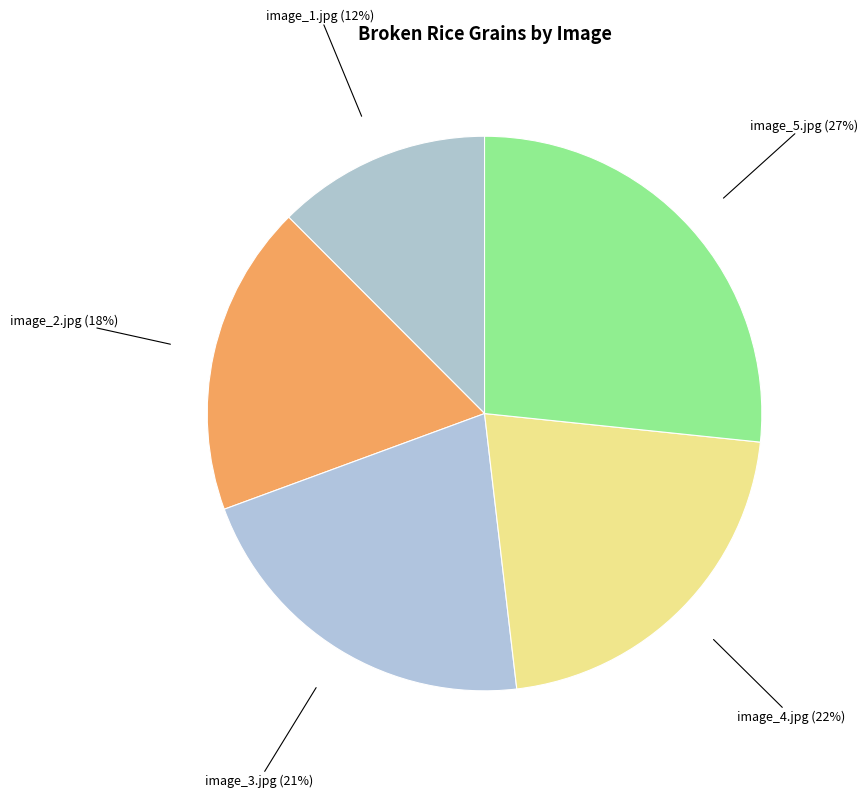

To the nearest percent, what is the difference between the image_3.jpg and image_1.jpg slice percentages?

9%